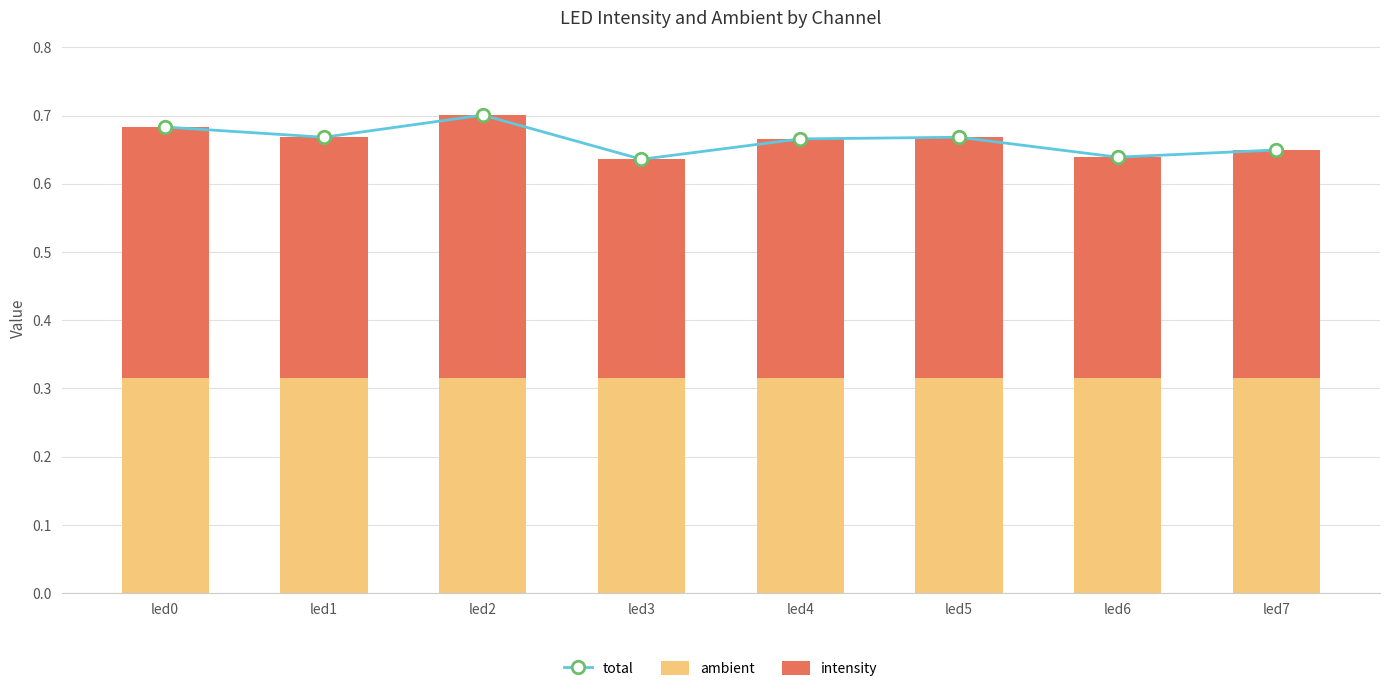

True or false: ambient has a value of 0.3 at led1.

True